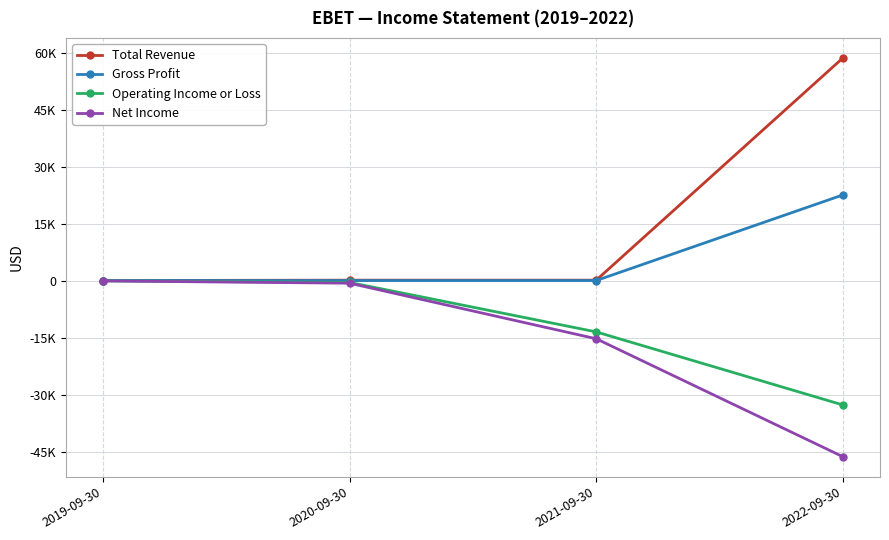

Read the Gross Profit value at 2021-09-30, to the nearest 10.

100